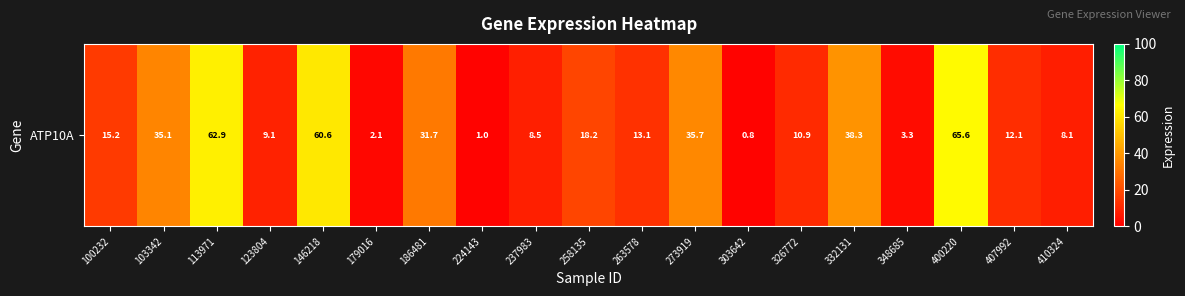

True or false: the data shows 1.0 at 224143.

True